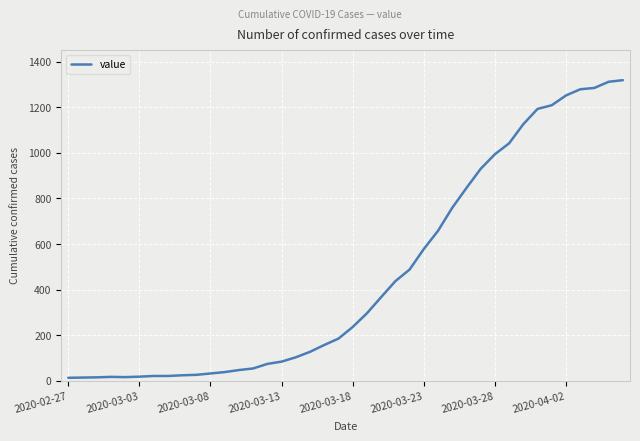

What is the difference between the maximum and minimum values?

1306